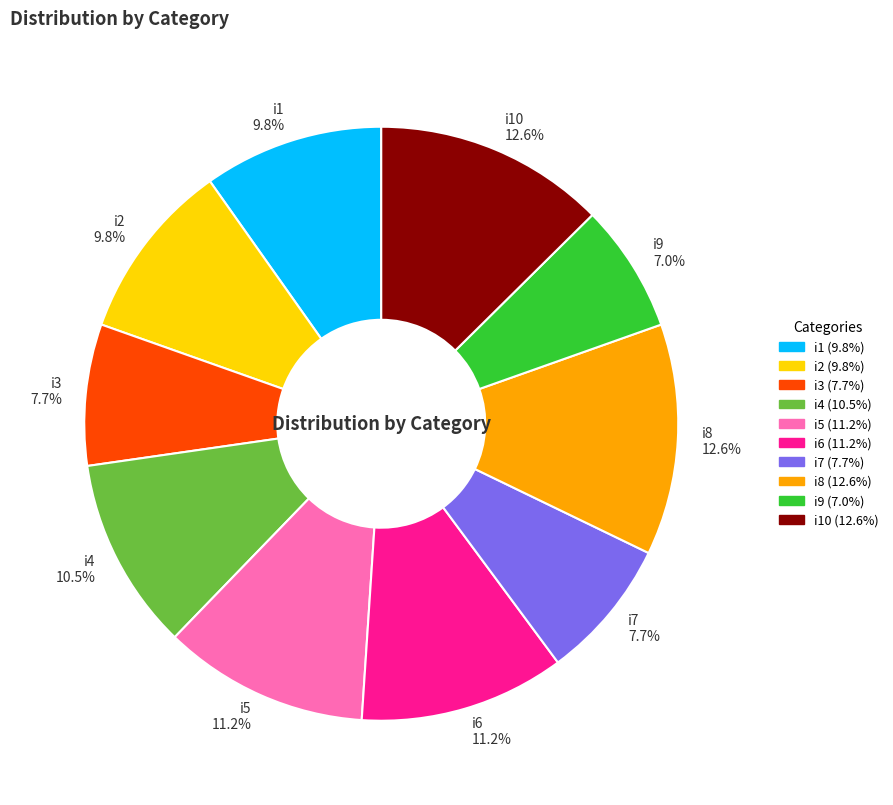

What is the smallest slice in the pie chart?

i9